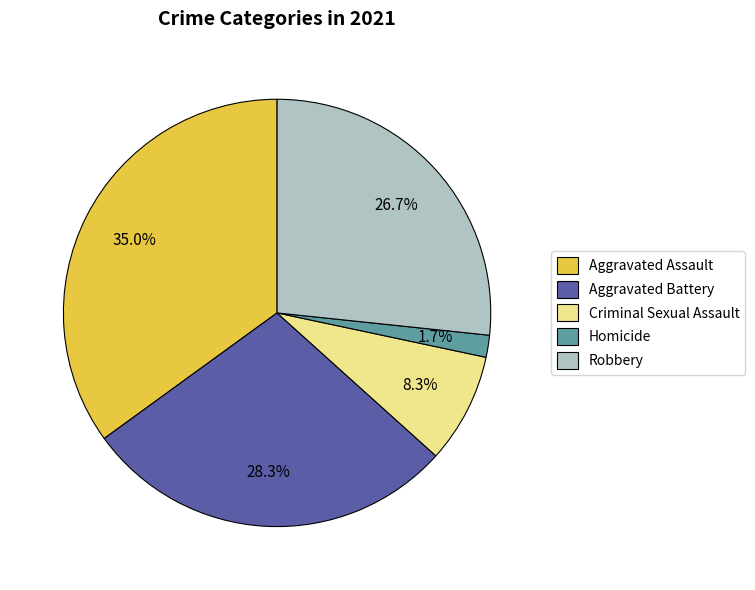

Rank the categories by value from lowest to highest.

Homicide, Criminal Sexual Assault, Robbery, Aggravated Battery, Aggravated Assault